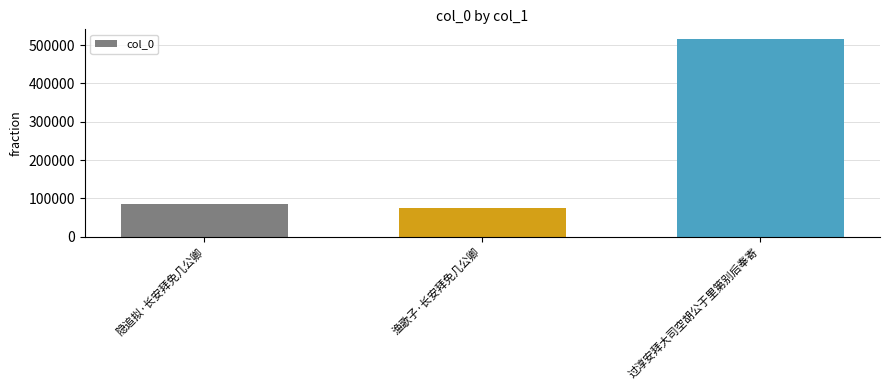

What is the minimum value shown in the chart?

76166